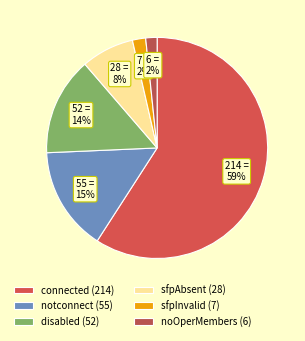

How many slices are in this pie chart?

6